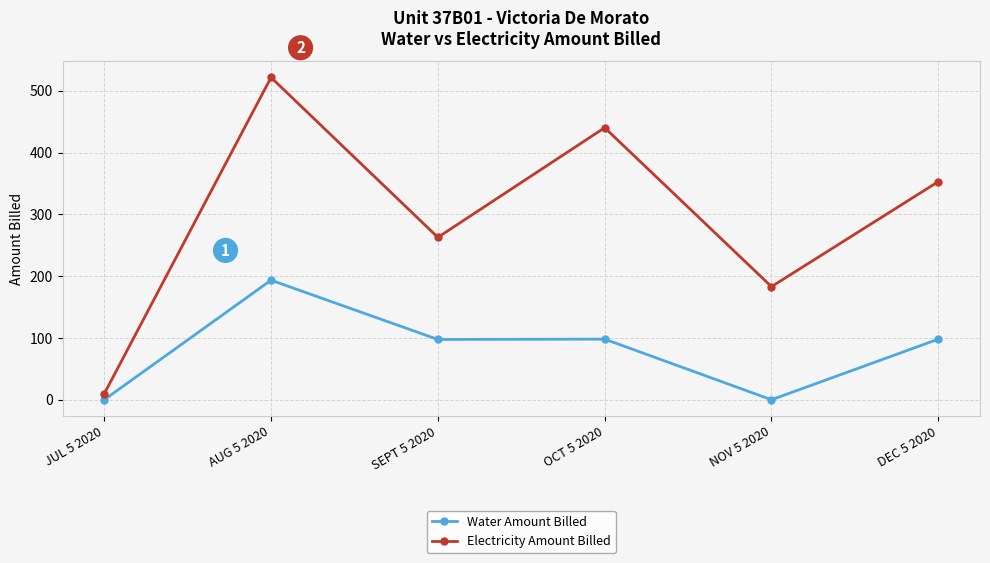

How many values in the Electricity Amount Billed series exceed 352?

3